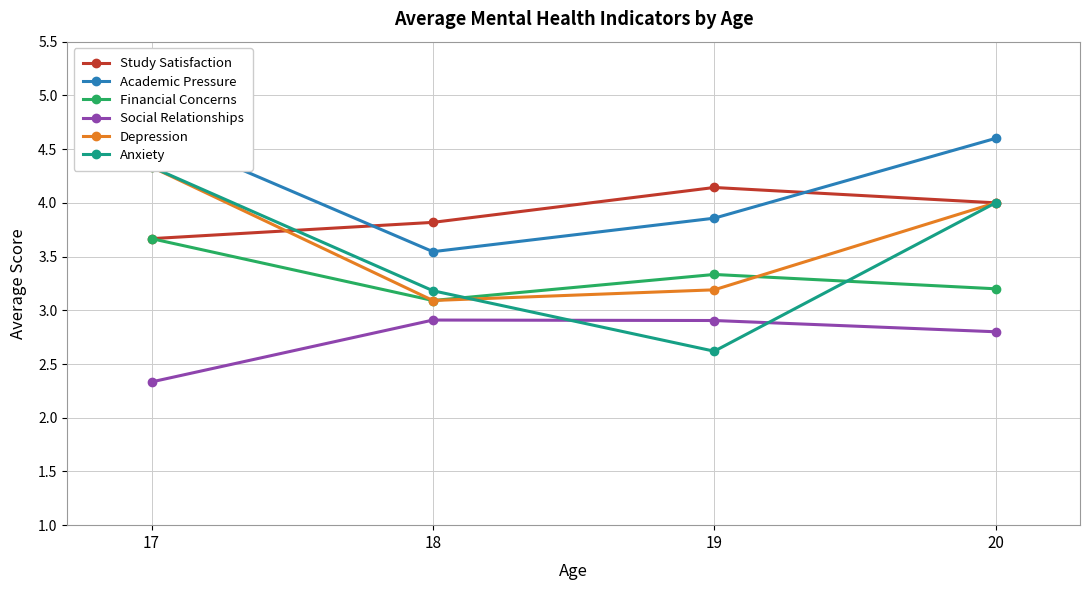

Reading left to right, extract all data points from this chart.

Study Satisfaction: 17=3.7	18=3.8	19=4.1	20=4.0
Academic Pressure: 17=4.7	18=3.5	19=3.9	20=4.6
Financial Concerns: 17=3.7	18=3.1	19=3.3	20=3.2
Social Relationships: 17=2.3	18=2.9	19=2.9	20=2.8
Depression: 17=4.3	18=3.1	19=3.2	20=4.0
Anxiety: 17=4.3	18=3.2	19=2.6	20=4.0